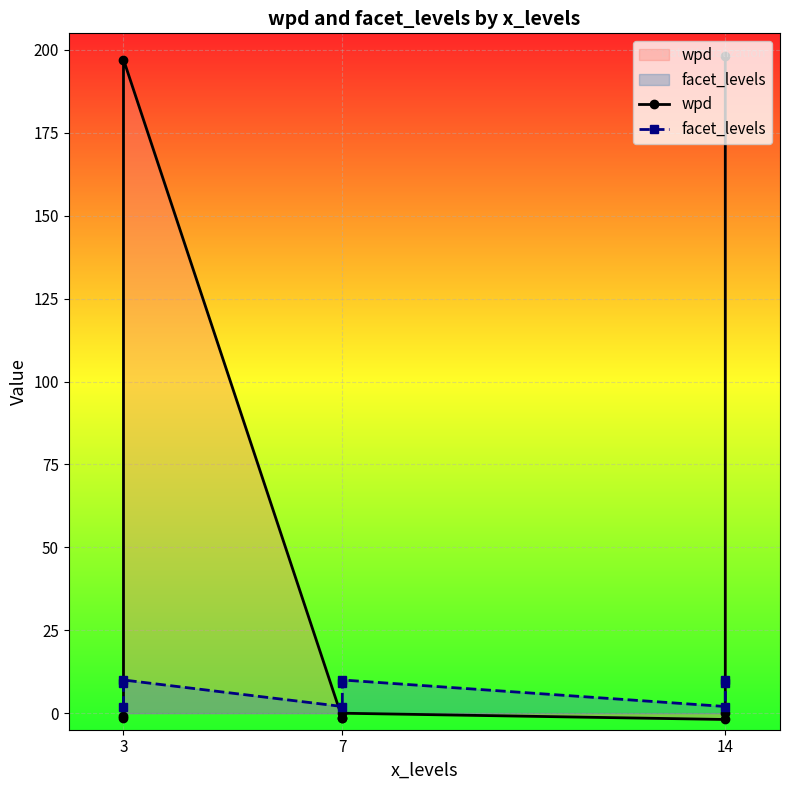

What is the smallest value displayed?

-1.9